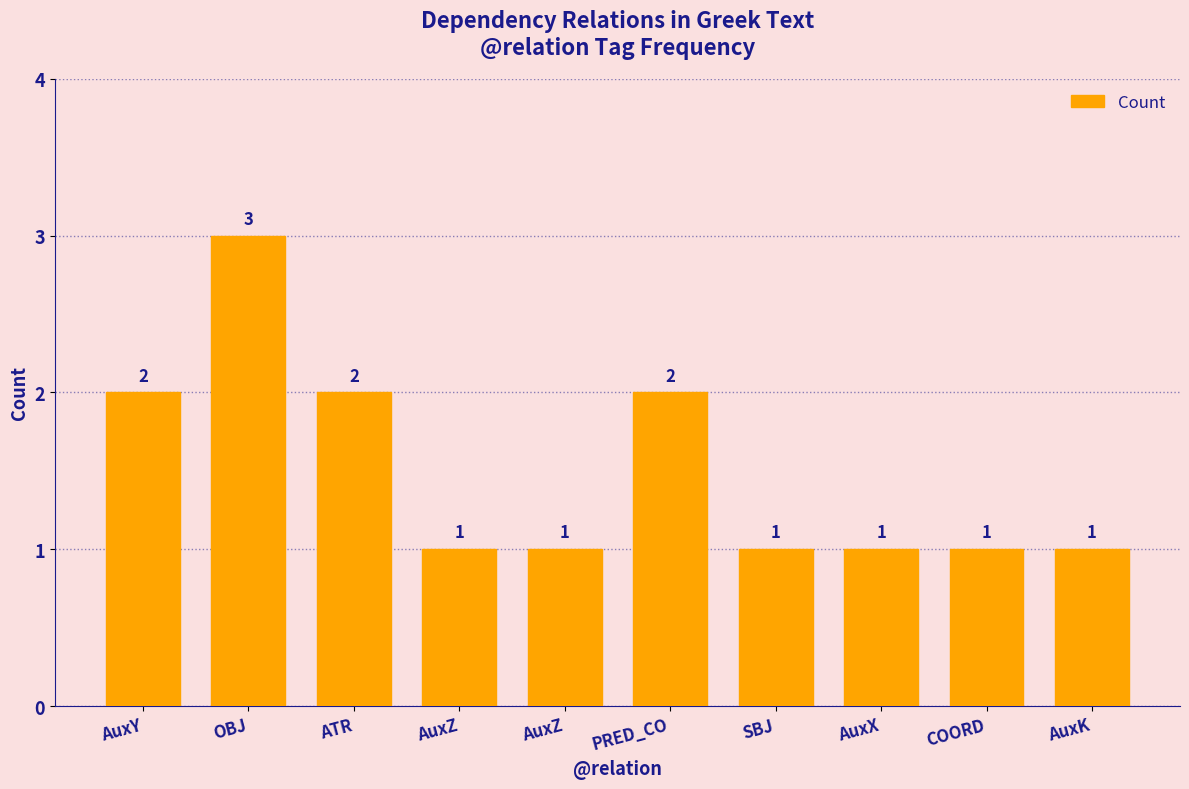

The chart shows a value of 1 at AuxX. True or false?

True